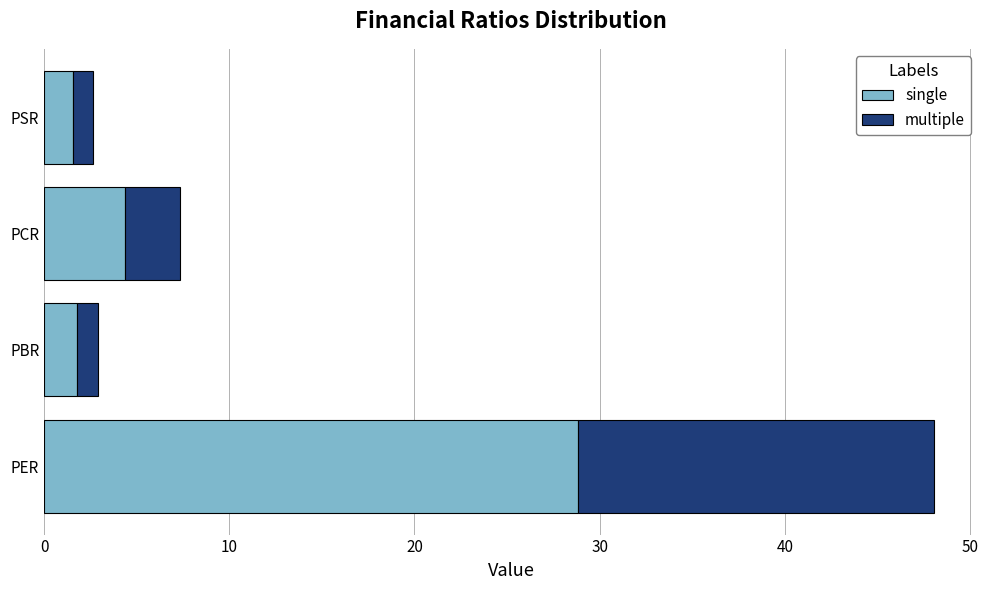

Is it true that single equals 28.8 at PER?

True